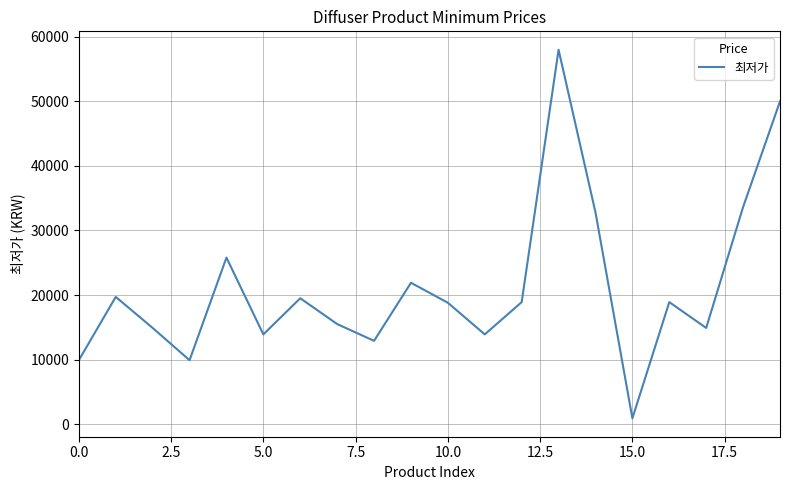

What is the maximum value shown in the chart?

58000